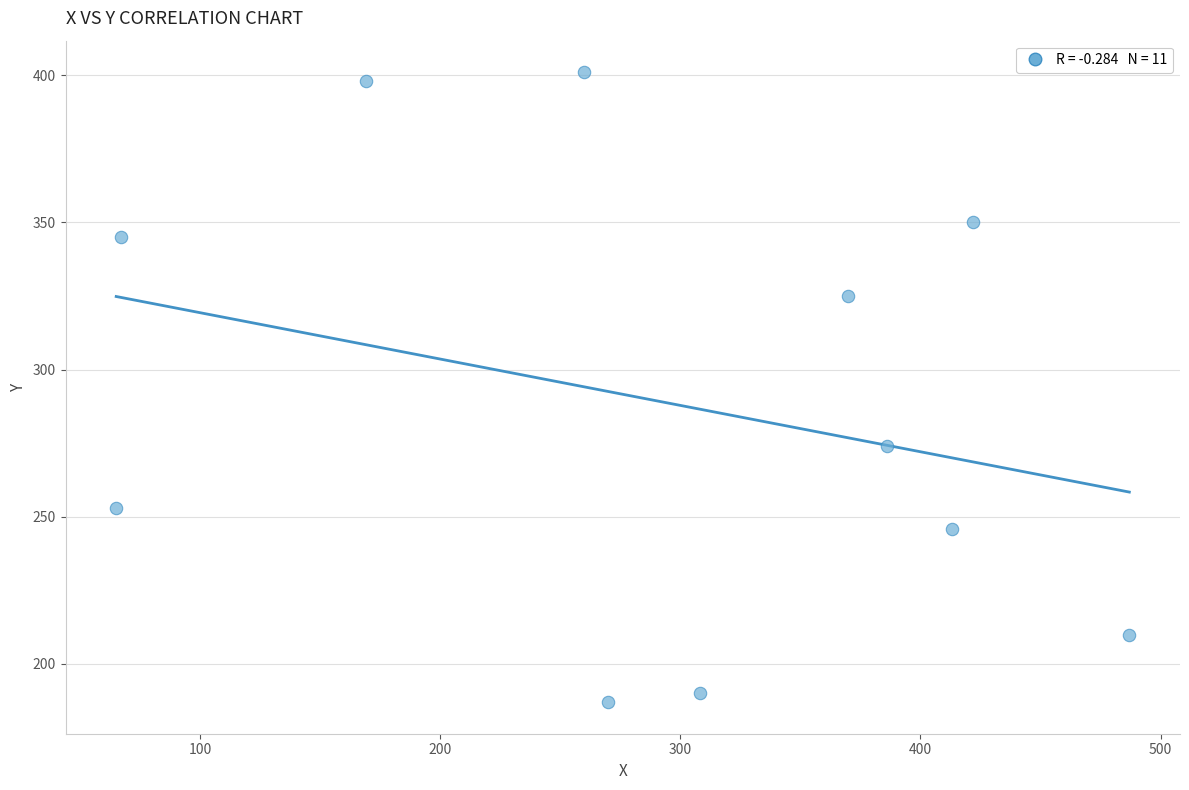

What Y value in the scatter plot is closest to 294?

274